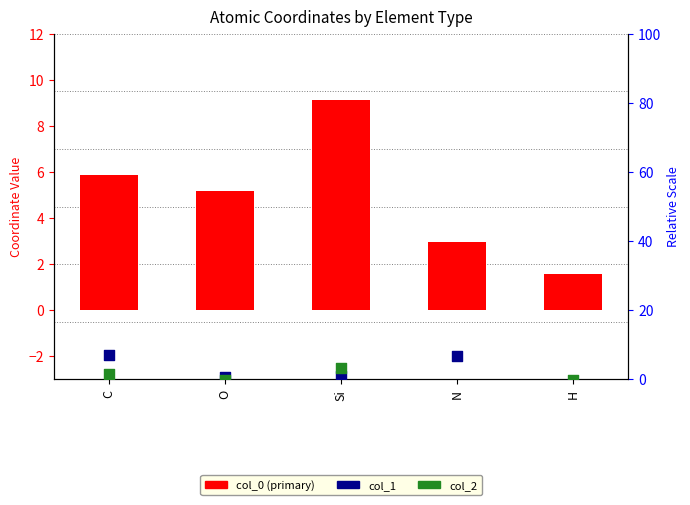

Which series contains the highest Y value?

col_0